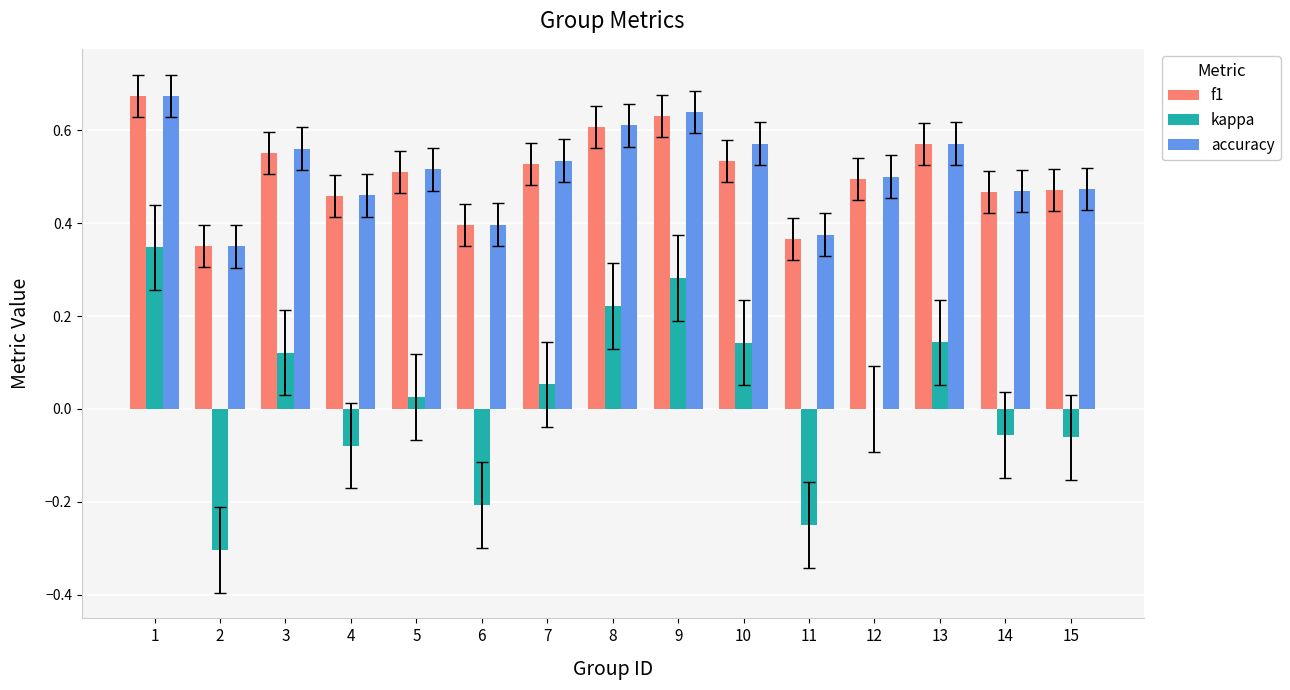

The value of accuracy at 2 is 0.2. True or false?

False